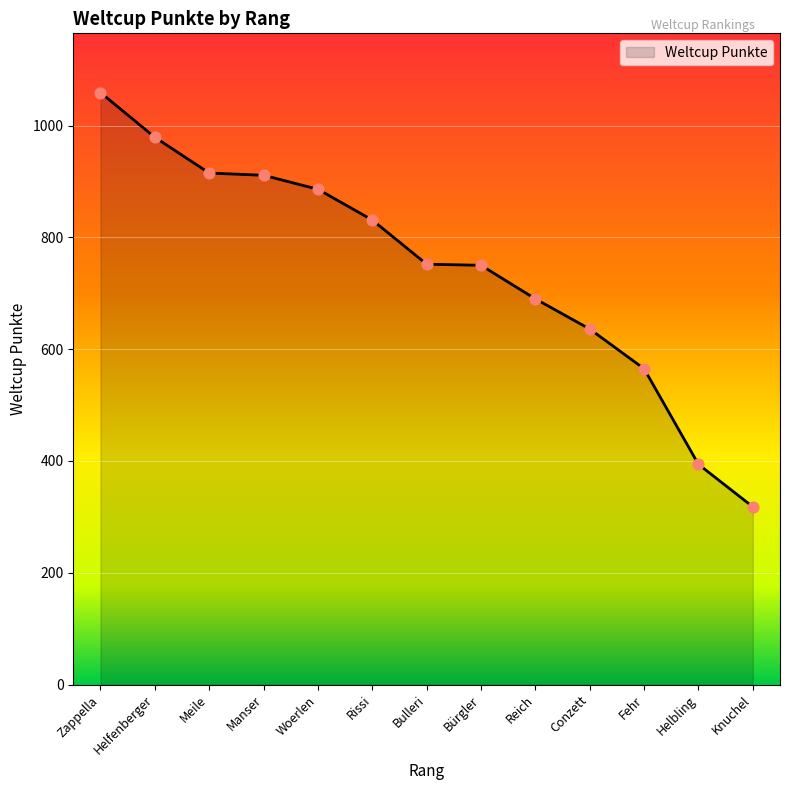

What is the change in value from Zappella to Bulleri?

-307